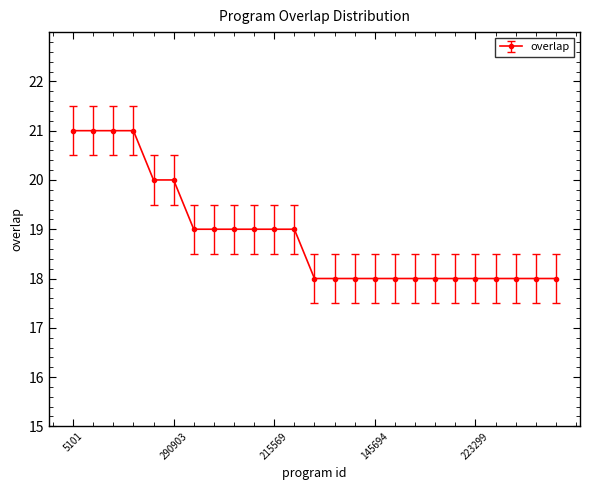

What is the difference between the maximum and second lowest values?

3